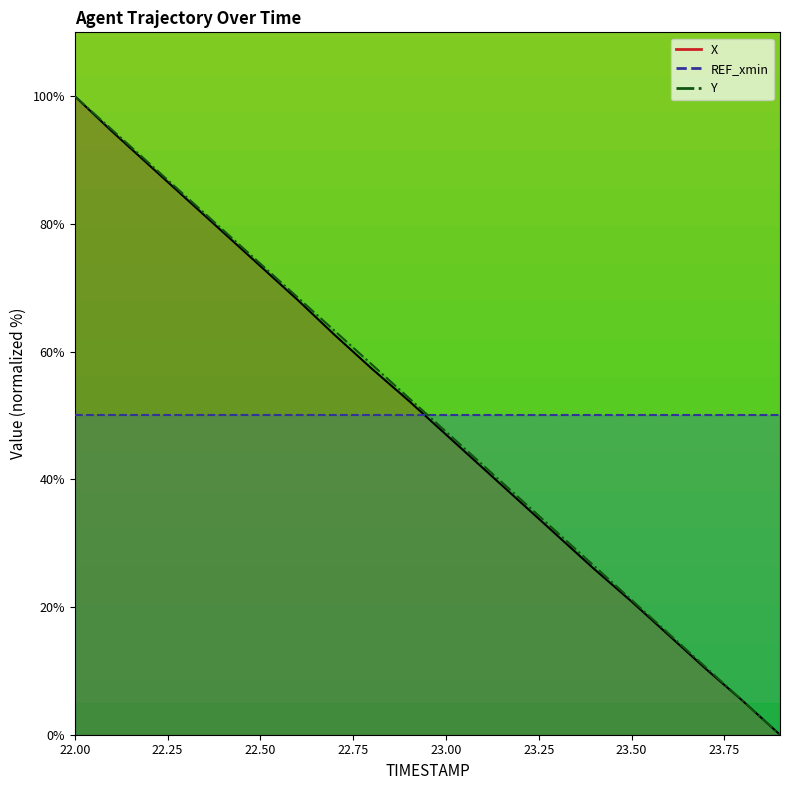

What is the maximum value for X?

100.0